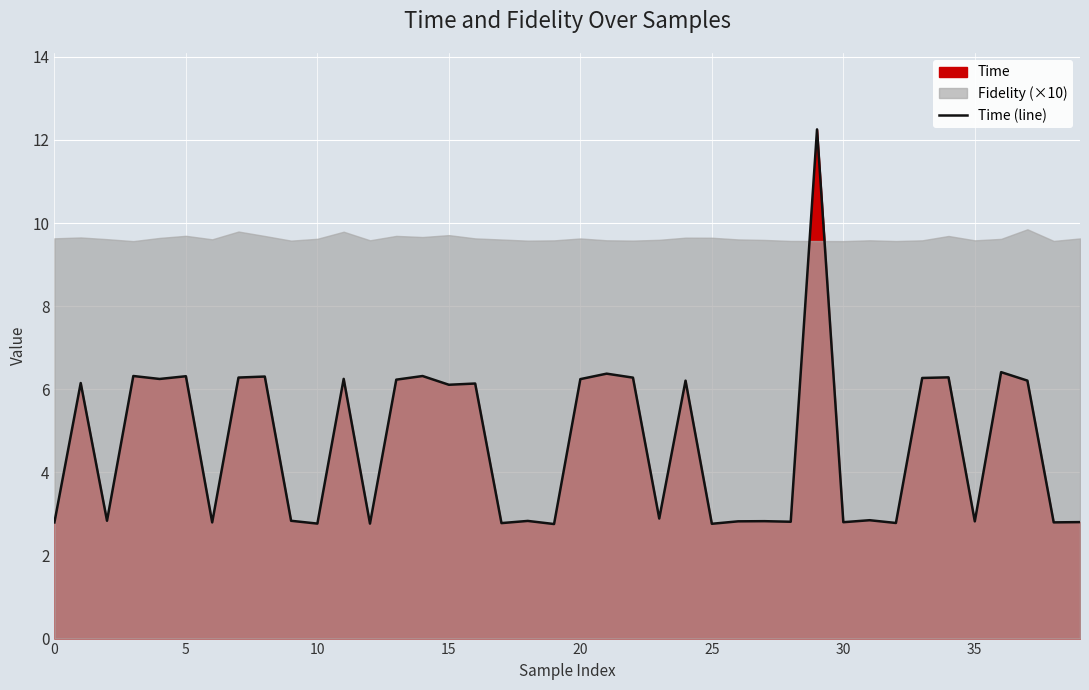

Which label corresponds to the largest value in the chart?

29